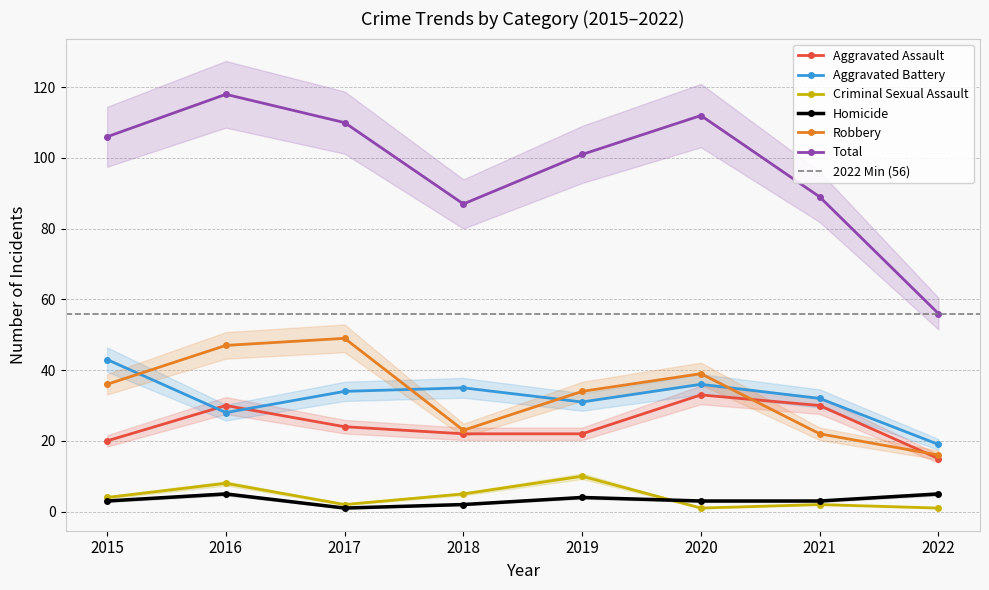

List the labels in order of Criminal Sexual Assault value, largest first.

2019, 2016, 2018, 2015, 2017, 2021, 2020, 2022